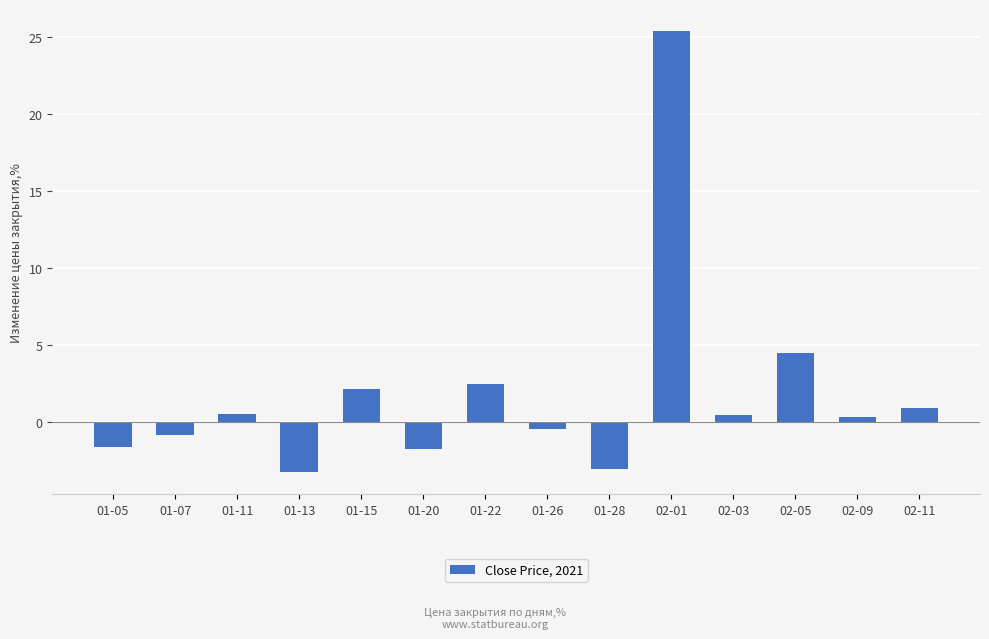

What is the value of the 2nd bar from the left?

-0.8